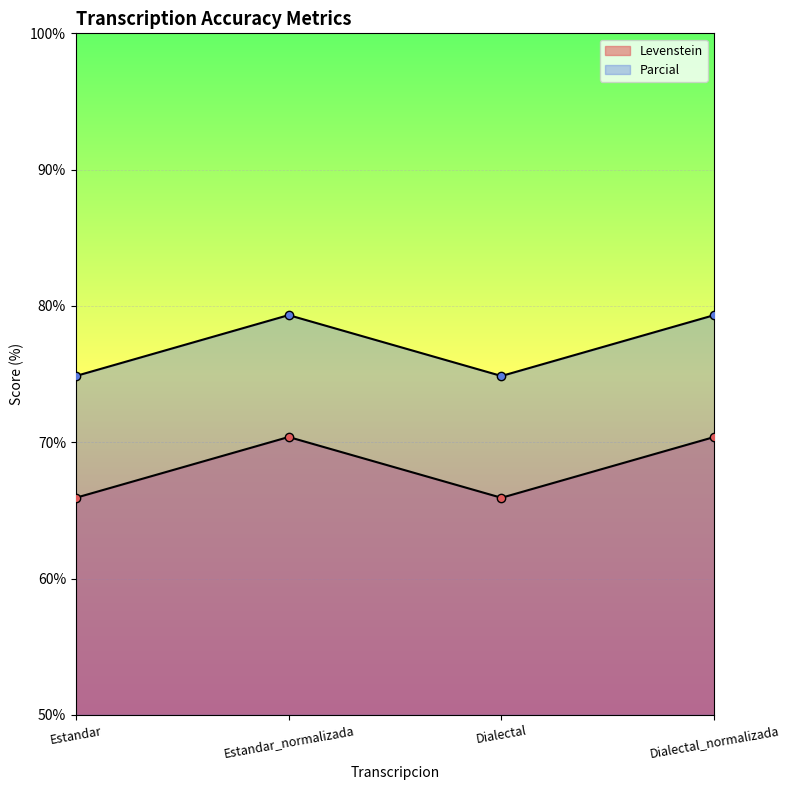

Reading right to left, extract all data points from this chart.

Levenstein: Dialectal_normalizada=70.4	Dialectal=65.9	Estandar_normalizada=70.4	Estandar=65.9
Parcial: Dialectal_normalizada=79.3	Dialectal=74.9	Estandar_normalizada=79.3	Estandar=74.9